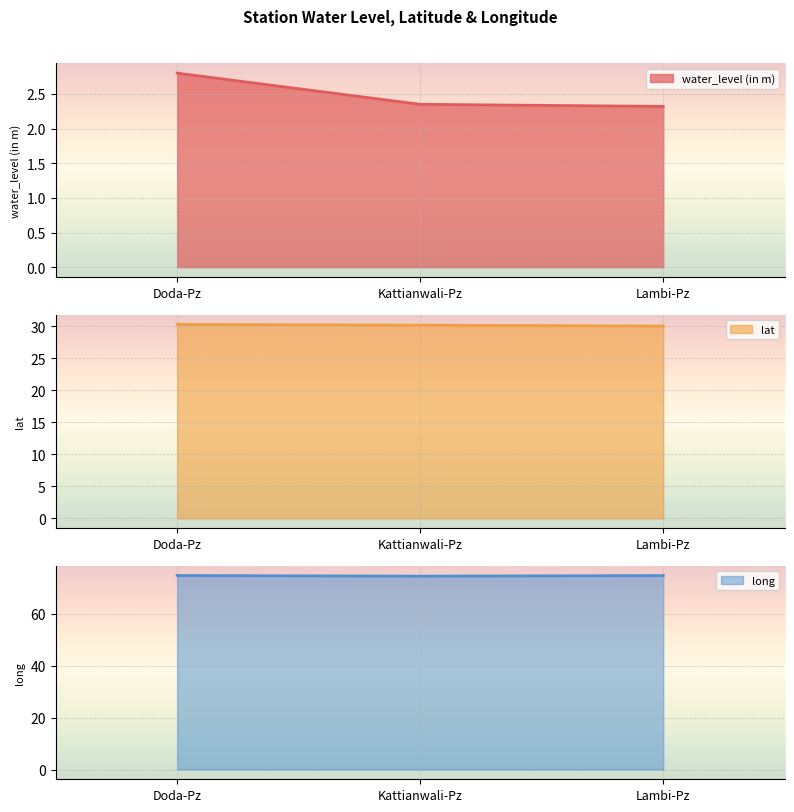

The value of lat line at Kattianwali-Pz is 30.2. True or false?

True